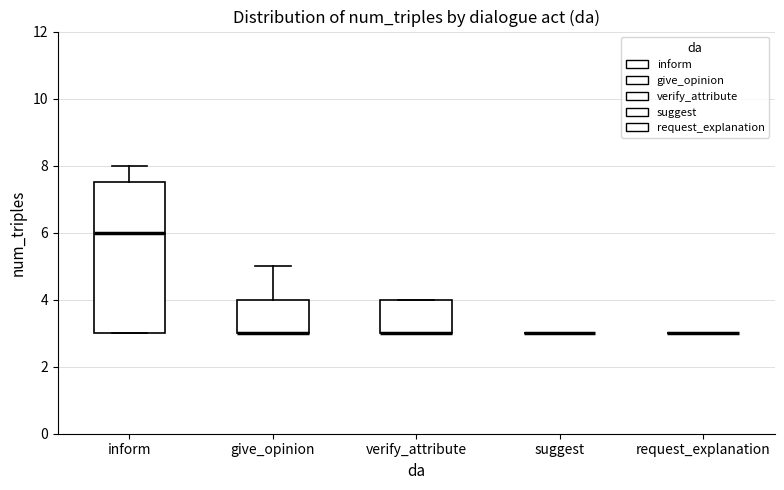

Reading left to right, read every box against the y-axis: the position of its median line, the range the box covers, and the ends of its whiskers. The values are not printed on the chart, so give them approximately, as read against the axis.

inform: median 6.0, box 3.0 to 7.6, whiskers 3.0 to 8.0
give_opinion: median 3.0 (drawn on the box's lower edge), box 3.0 to 4.0, whiskers 3.0 to 5.0
verify_attribute: median 3.0 (drawn on the box's lower edge), box 3.0 to 4.0, whiskers 3.0 to 4.0
suggest: box collapsed to a line at 3.0, whiskers 3.0 to 3.0
request_explanation: box collapsed to a line at 3.0, whiskers 3.0 to 3.0